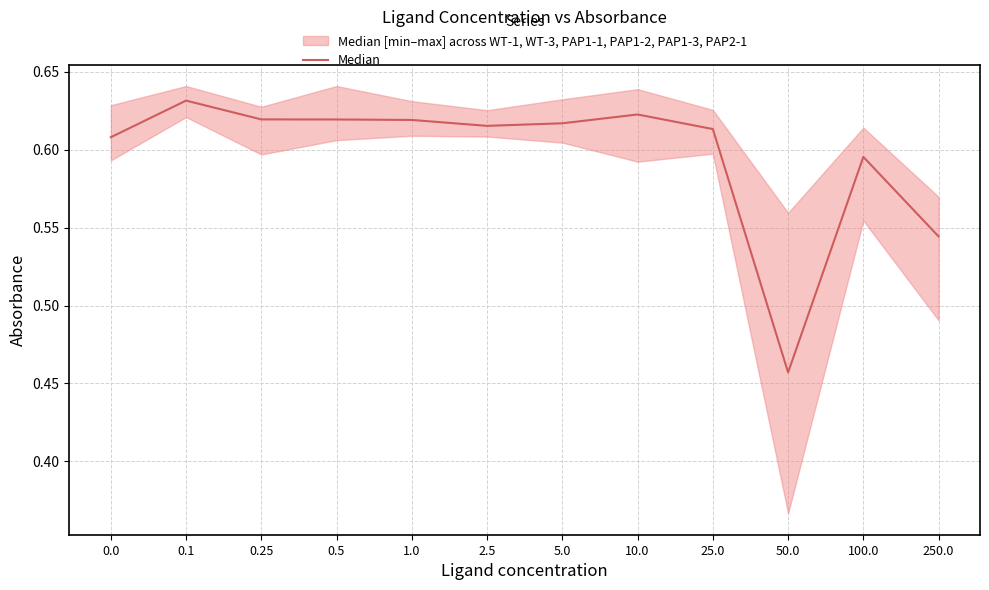

Rank the categories by value from lowest to highest.

50.0, 250.0, 100.0, 0.0, 25.0, 2.5, 5.0, 1.0, 0.5, 0.25, 10.0, 0.1